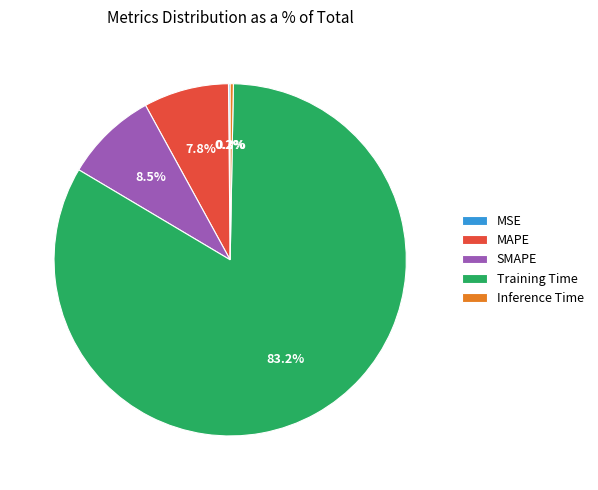

What percentage is the SMAPE slice, to the nearest percent?

8%